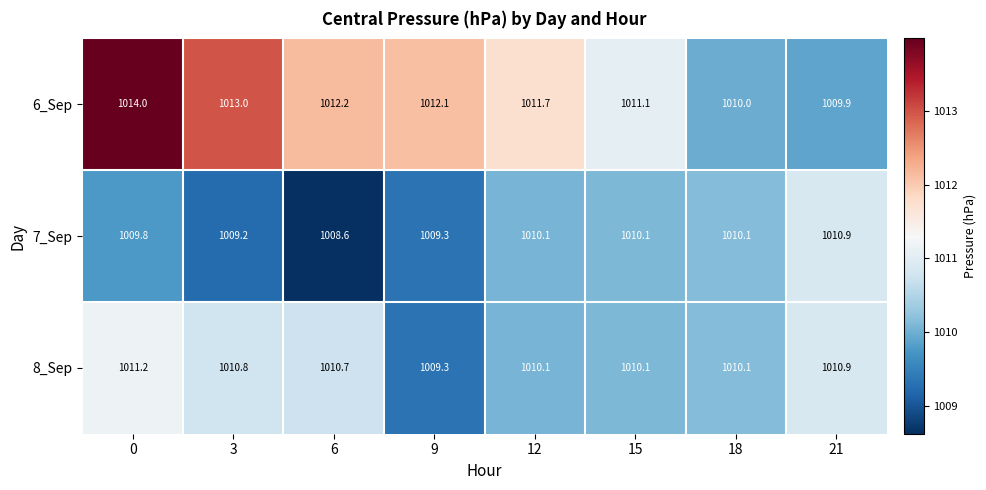

At which label does 7_Sep reach its minimum?

6